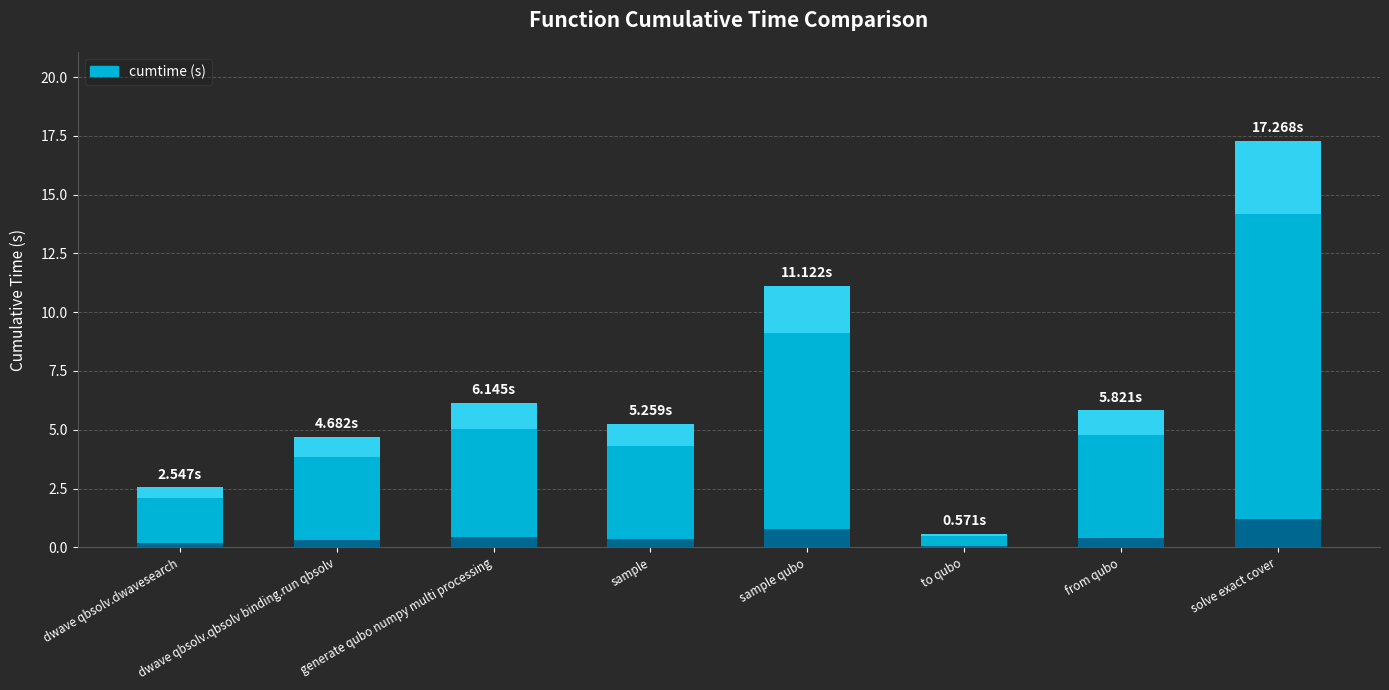

What position from the left is sample?

4